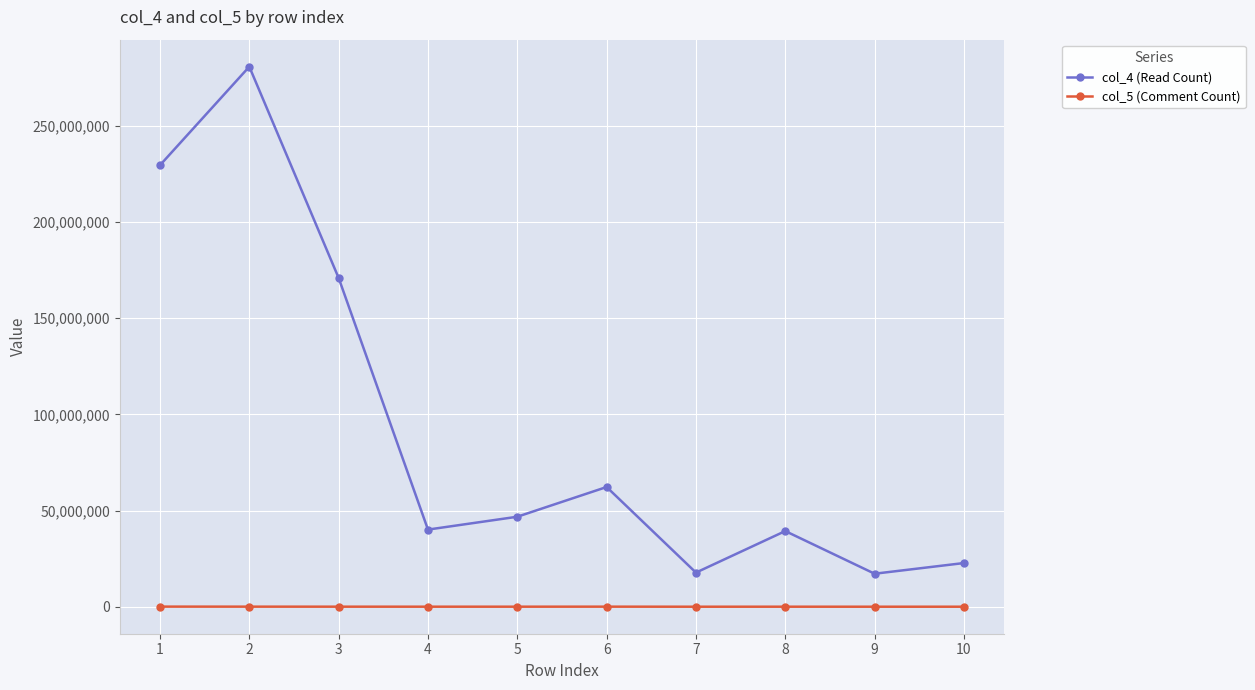

True or false: col_4 (Read Count) has more than 2 interior local peaks.

True